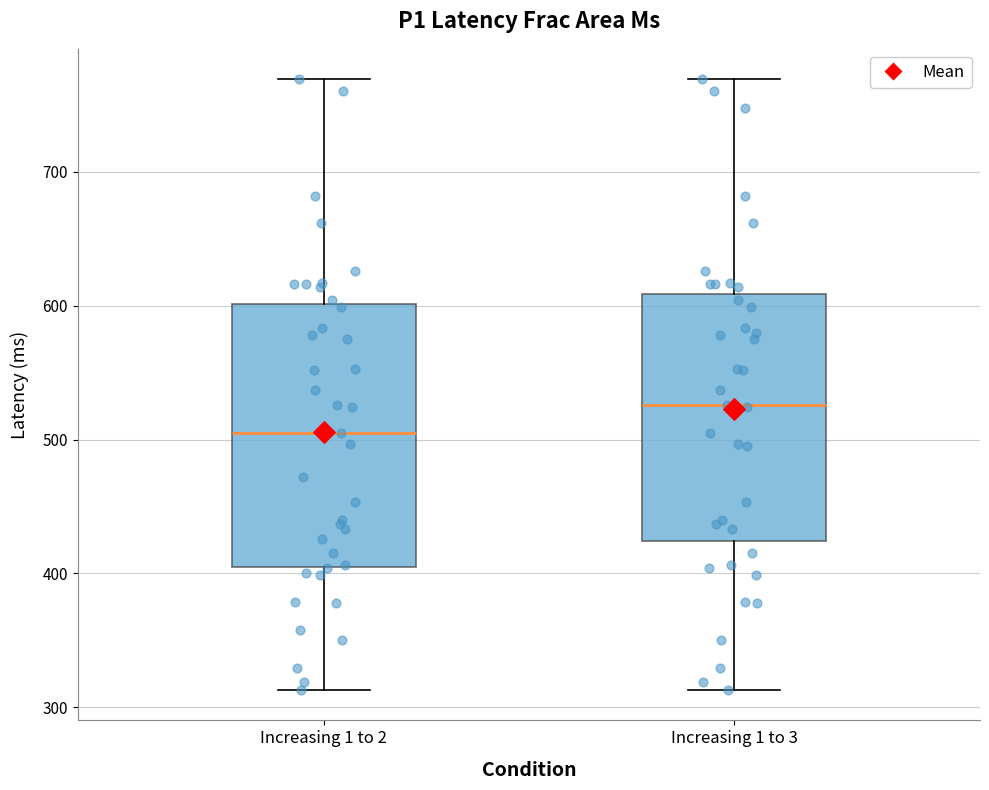

Reading left to right, transcribe this box plot: for each box, give where its median line is, the range the box spans, and where its two whiskers end, as read against the y-axis. The values are not printed on the chart, so give them approximately, as read against the axis.

Increasing 1 to 2: median 510, box 410 to 600, whiskers 310 to 770
Increasing 1 to 3: median 530, box 420 to 610, whiskers 310 to 770